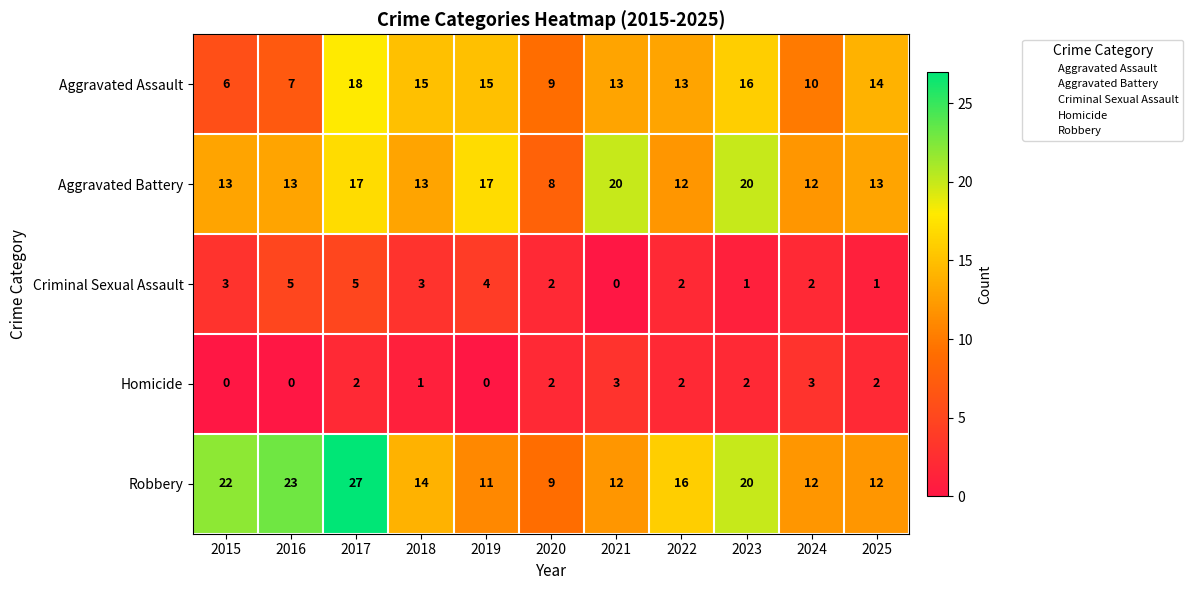

What is the minimum value for Aggravated Battery?

8